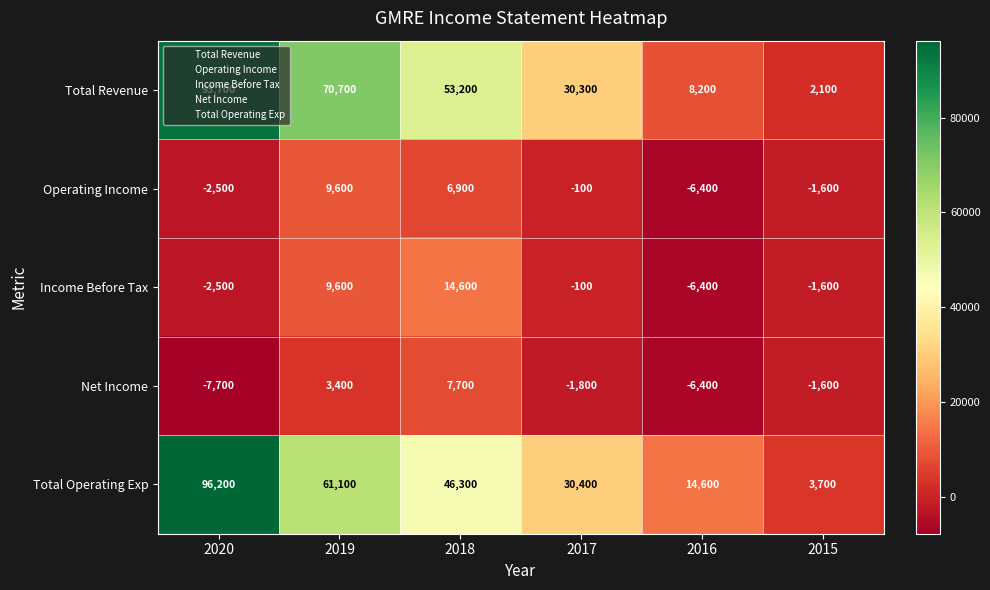

At which label does Net Income first exceed -1600?

2019